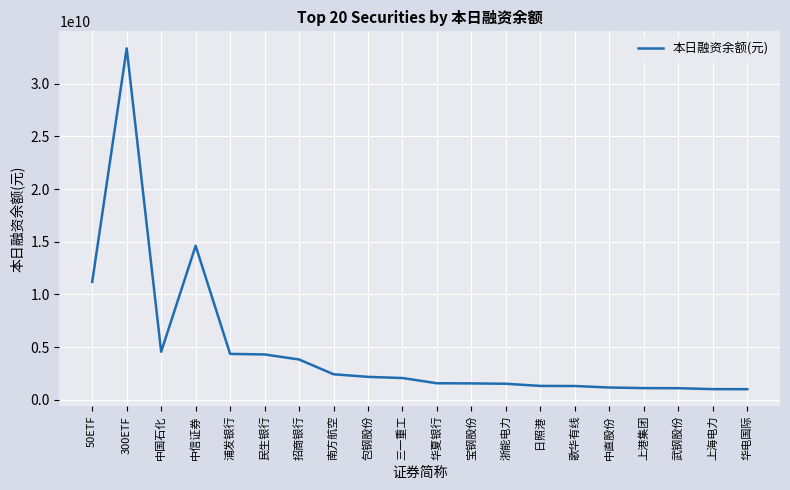

Is this an area chart (filled region under the line)?

No